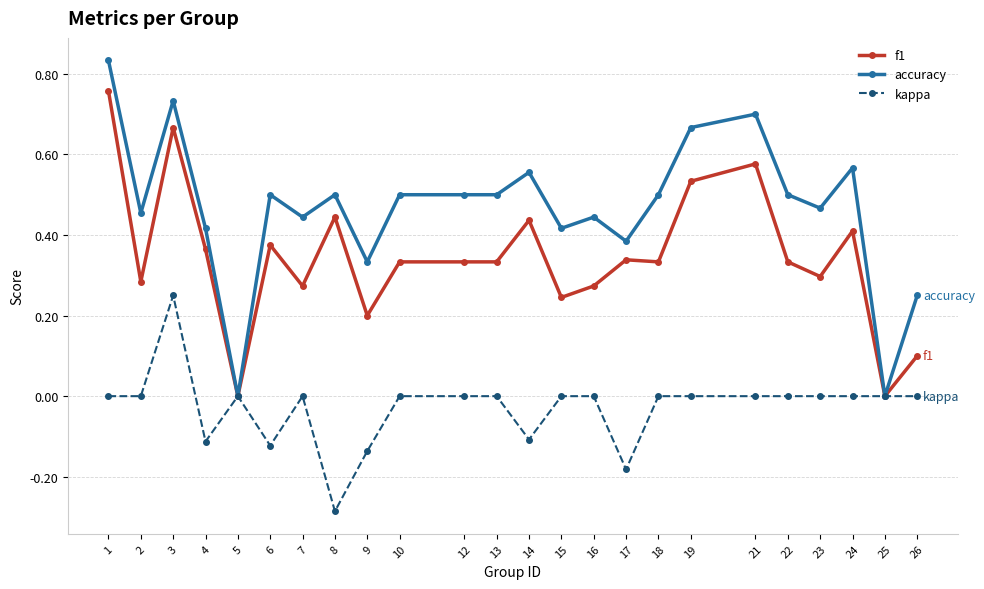

The value of accuracy at 8 is 0.2. True or false?

False